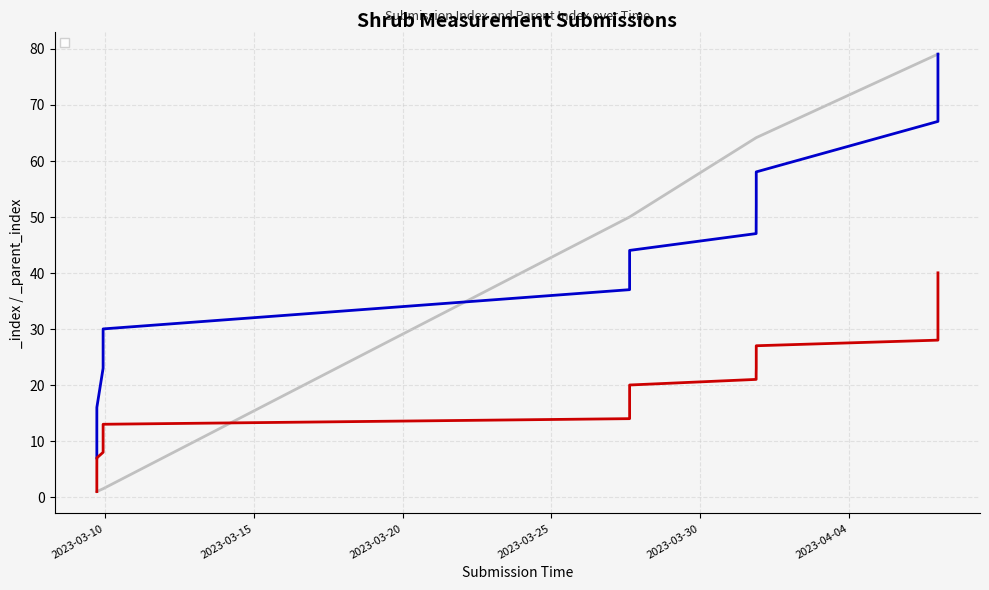

Does the chart have visible grid lines?

Yes